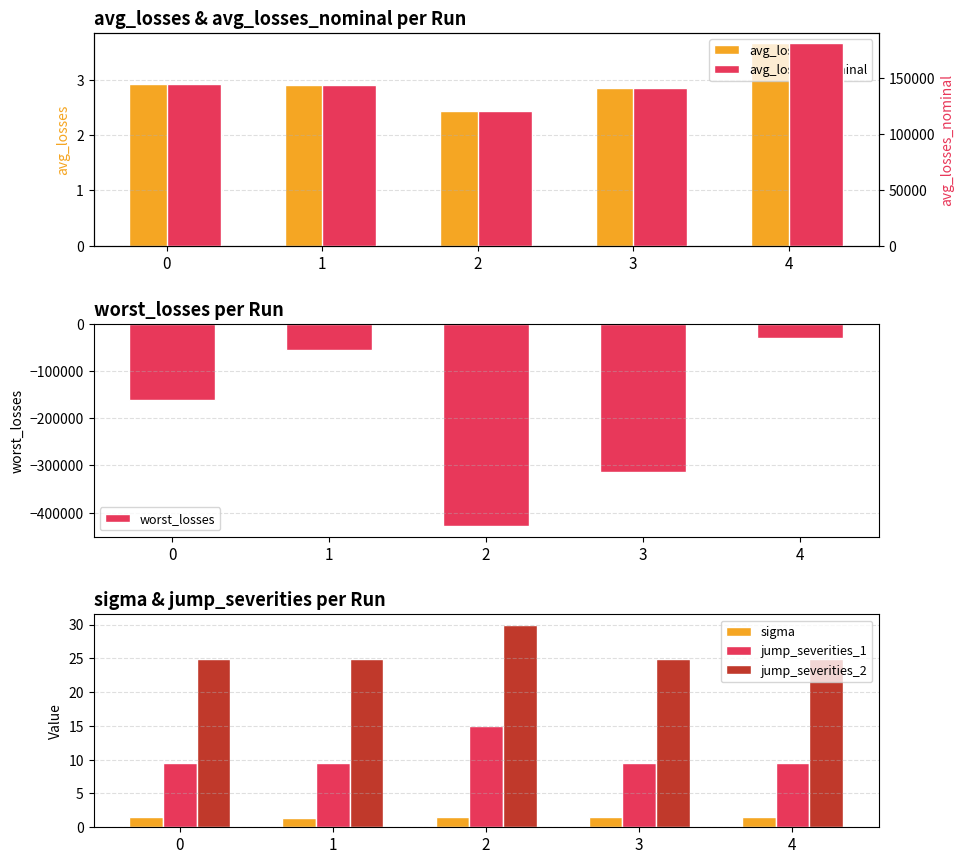

What is the difference between the avg_losses_nominal values at 2 and 4?

61025.2